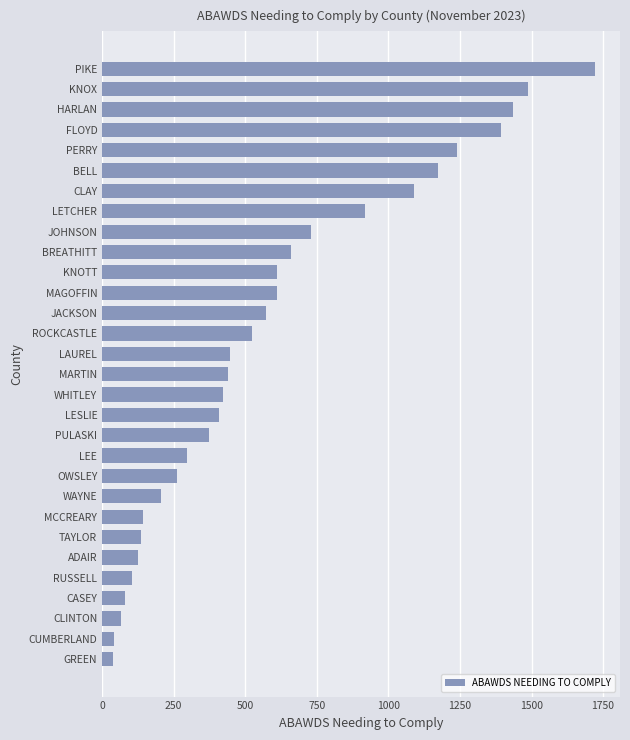

At which label is the value closest to 880?

LETCHER